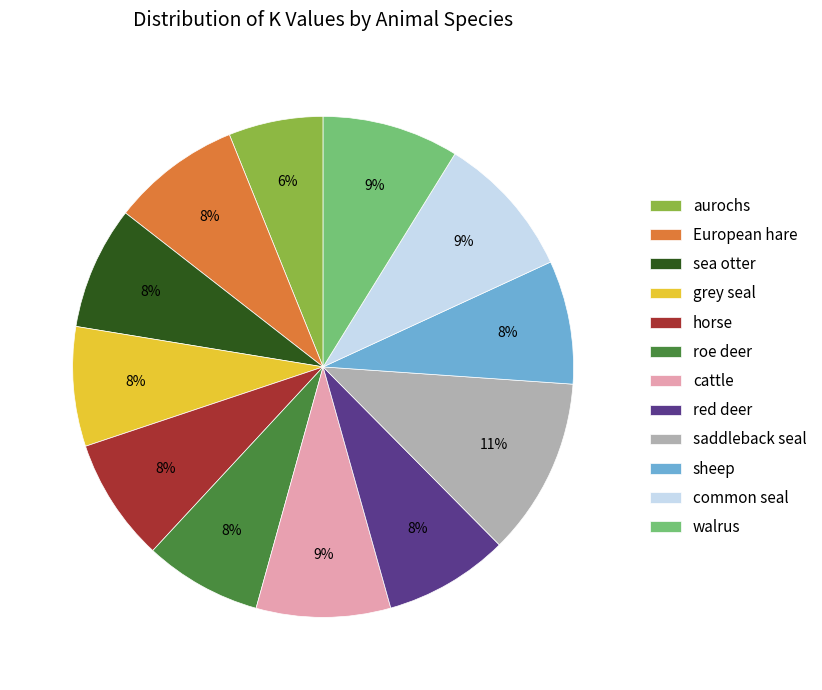

Does grey seal represent more than half of the total?

No